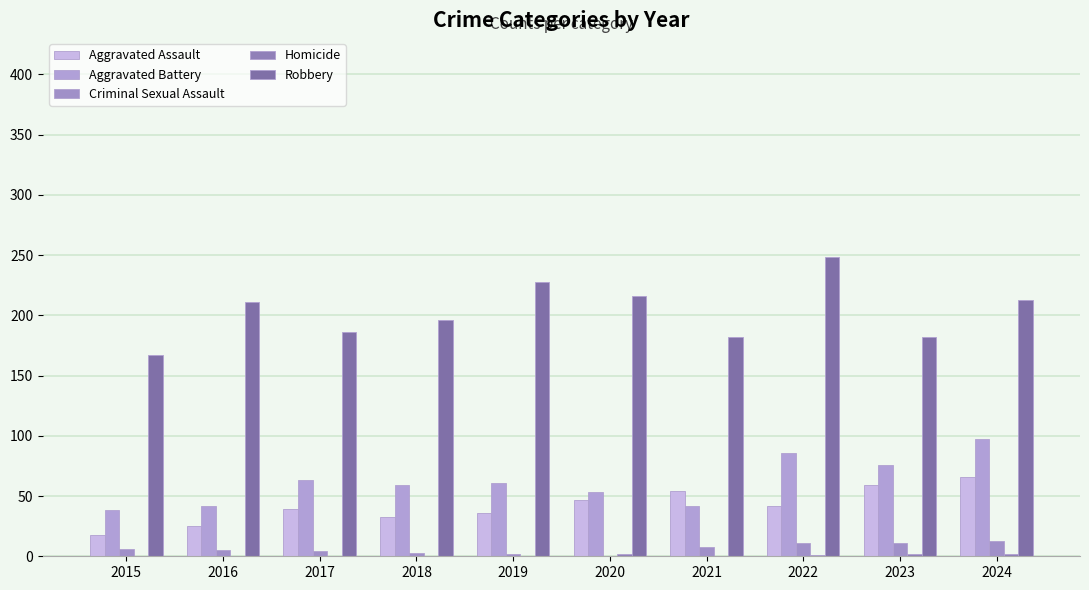

The Aggravated Battery series shows 86 at 2022. True or false?

True